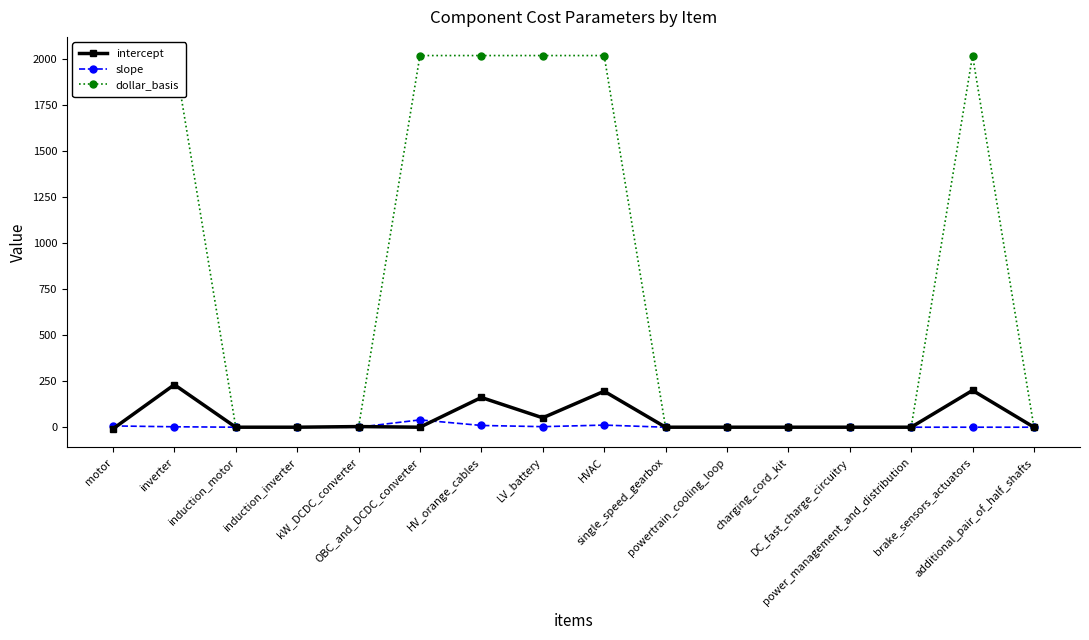

Where do intercept and slope first cross each other?

motor and inverter